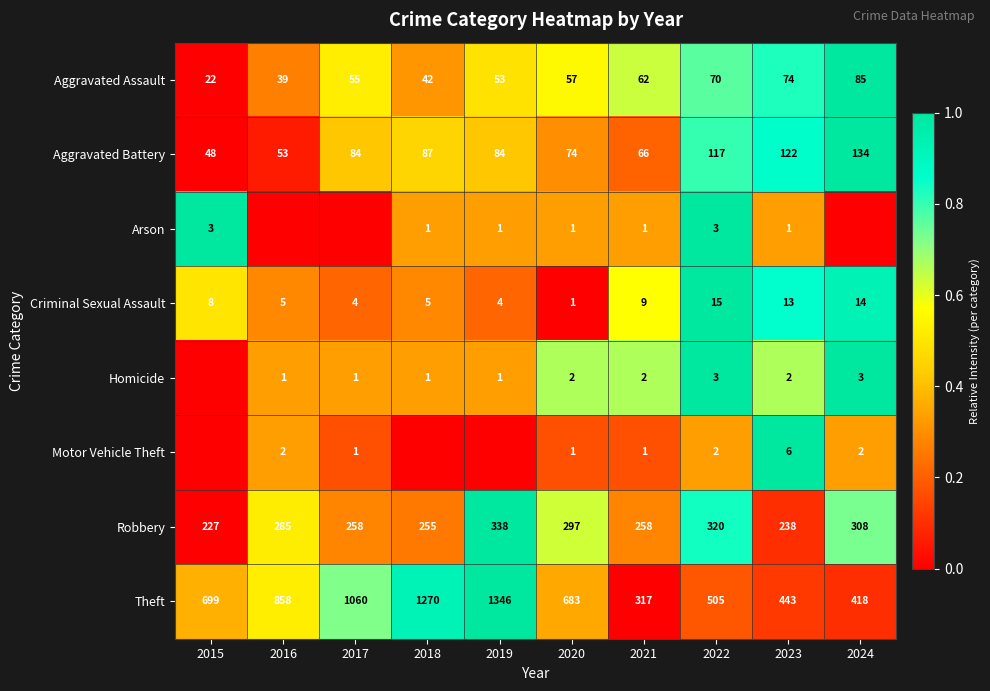

True or false: Aggravated Assault has a value of 22 at 2015.

True